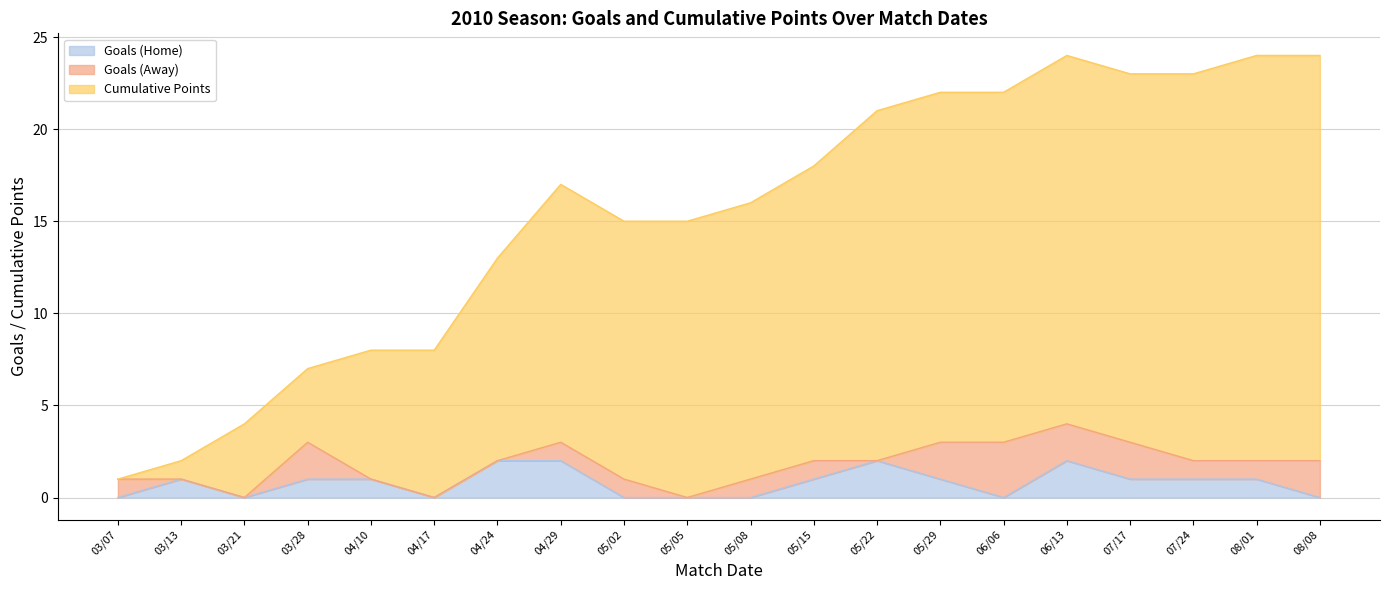

How many lines are shown in the chart?

3